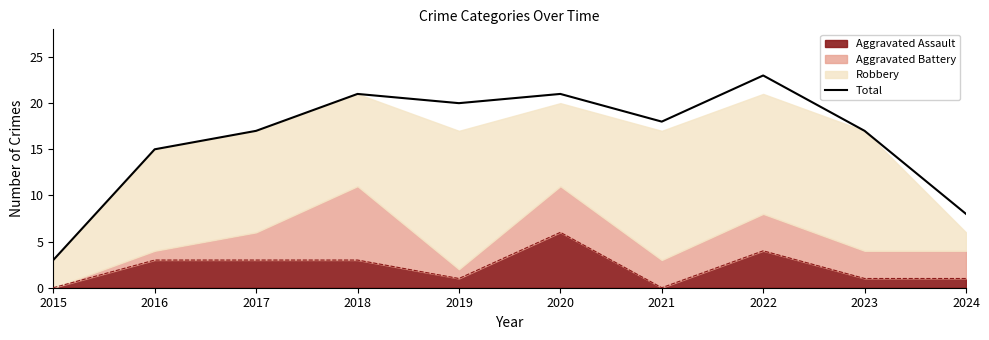

Reading left to right, transcribe all the data shown in this chart.

3	15	17	21	20	21	18	23	17	8